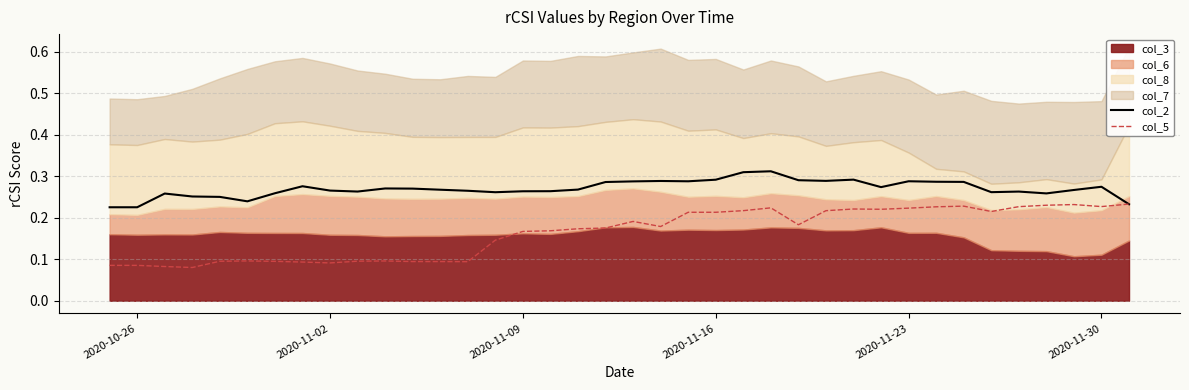

The value of col_2 at 2020-11-23 is 0.1. True or false?

False